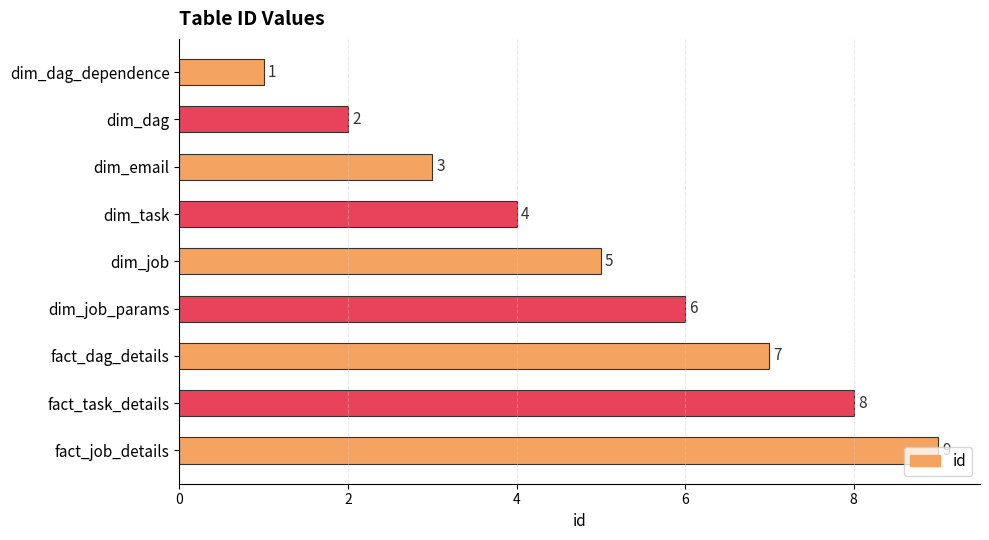

Where is the data nearest to the value 5?

dim_job